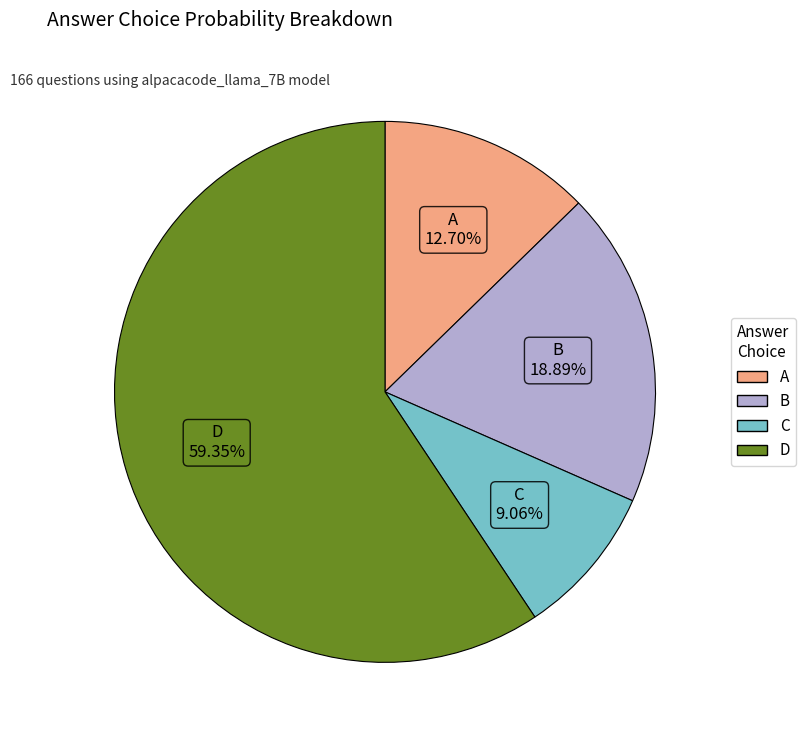

Is there any slice that represents more than half of the pie?

Yes